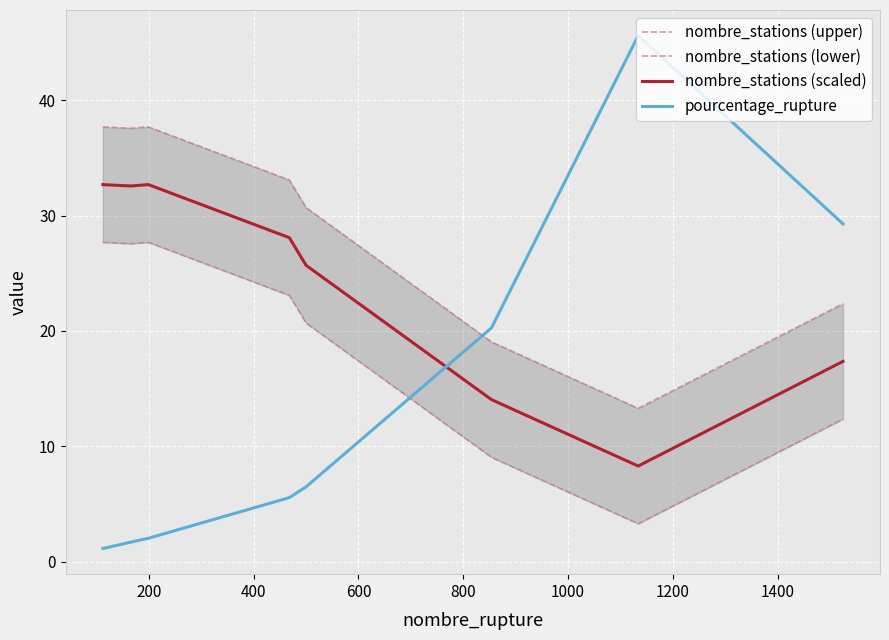

What is the minimum value for nombre_stations (scaled)?

8.3